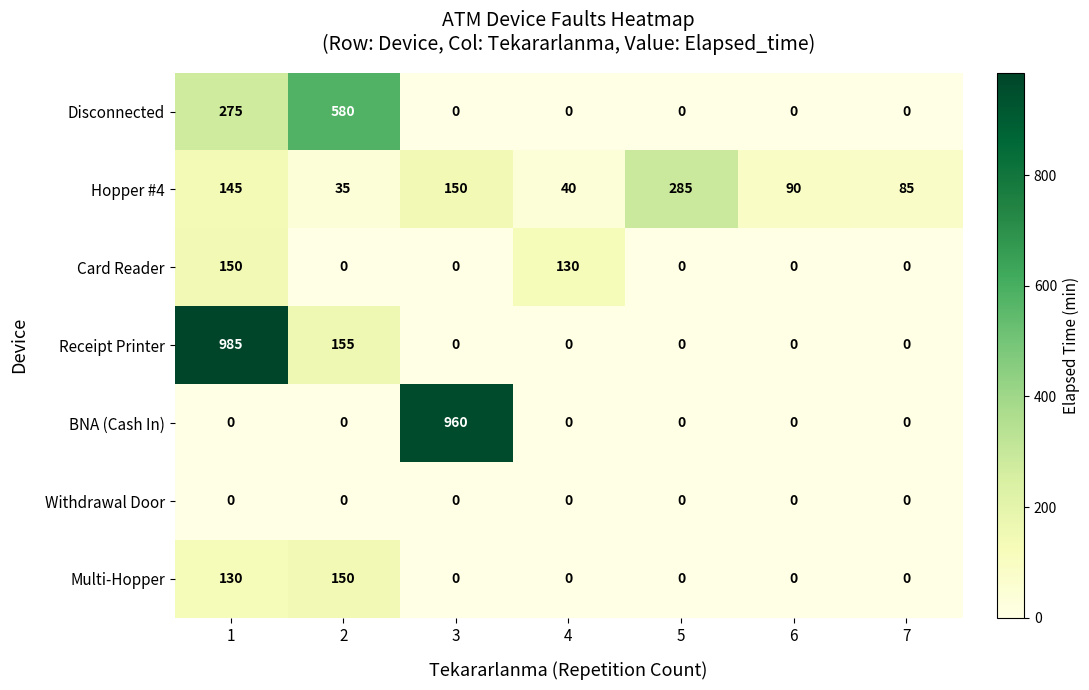

What is the average value of the Card Reader series?

40